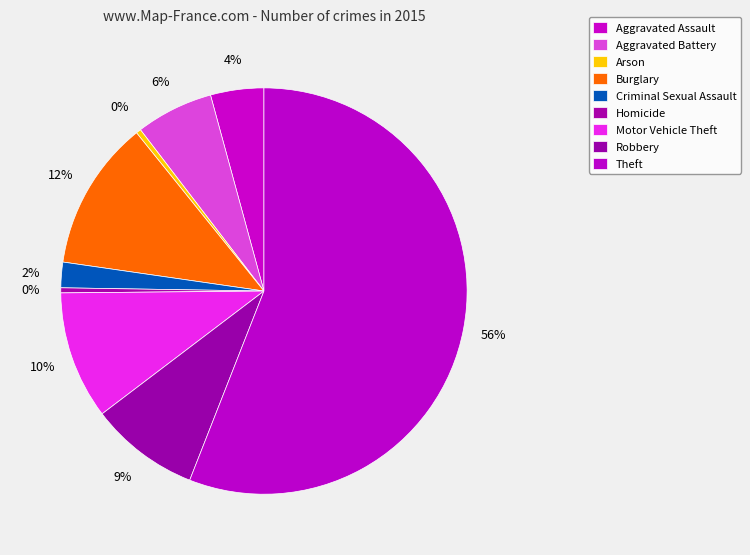

How many slices are in this pie chart?

9